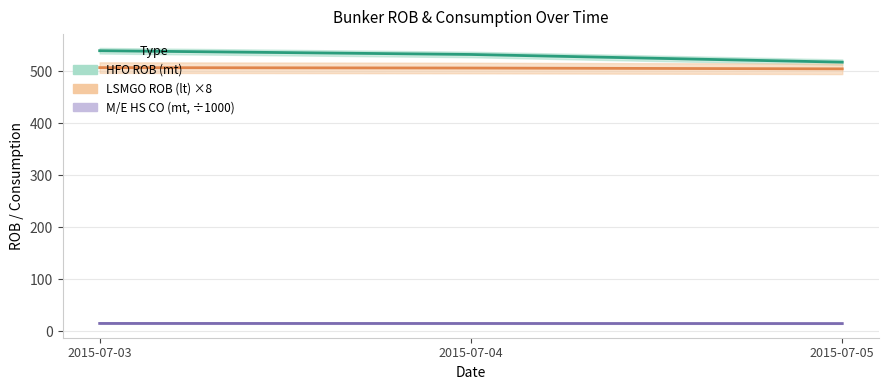

The value of M/E HS CO at 2015-07-03 is 3.4. True or false?

False